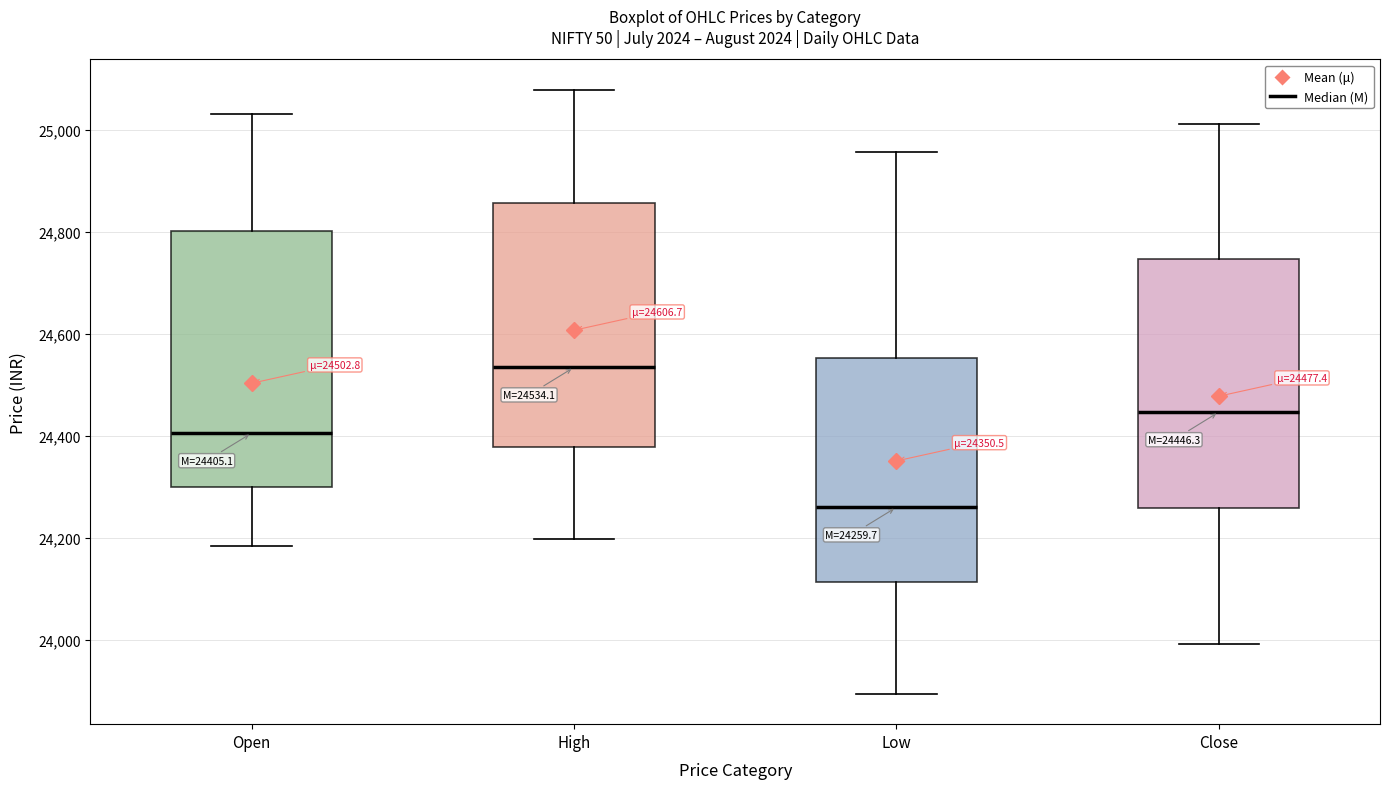

Which box's median line is the highest?

High